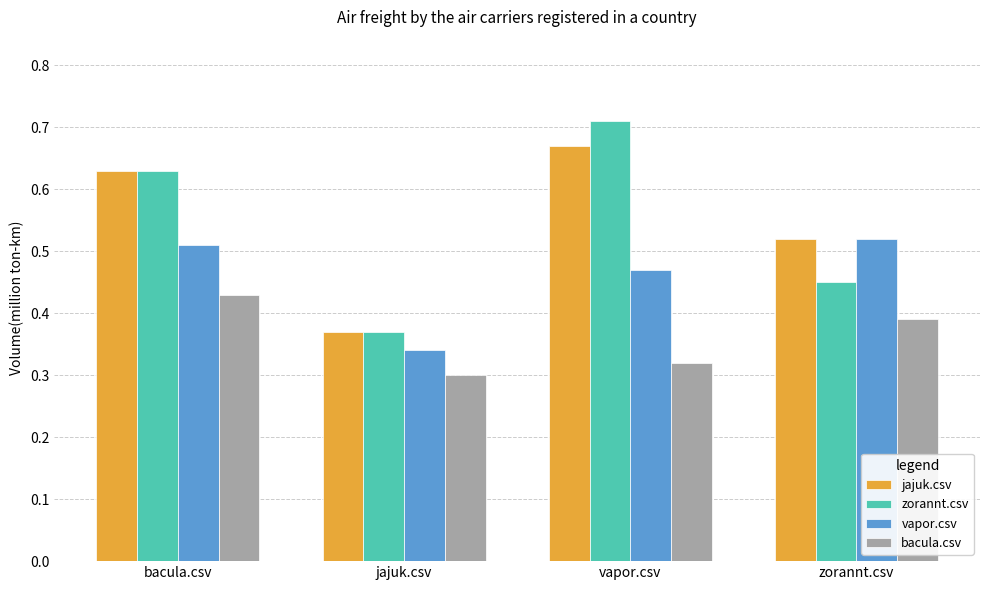

What position from the right is zorannt.csv?

1